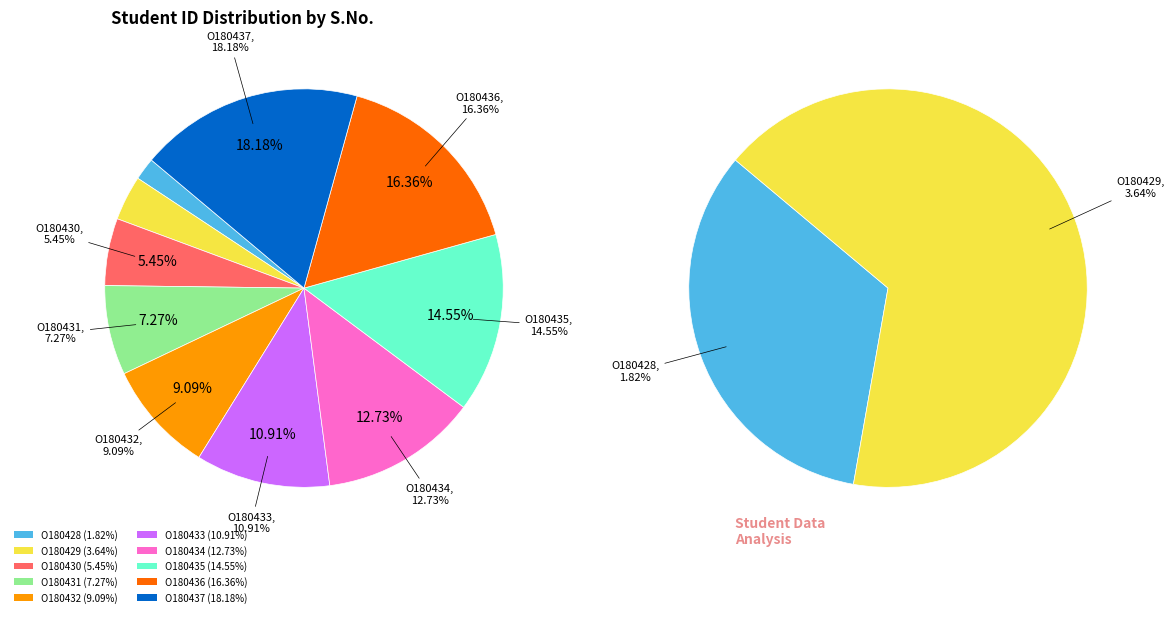

How many segments does this pie chart have?

10